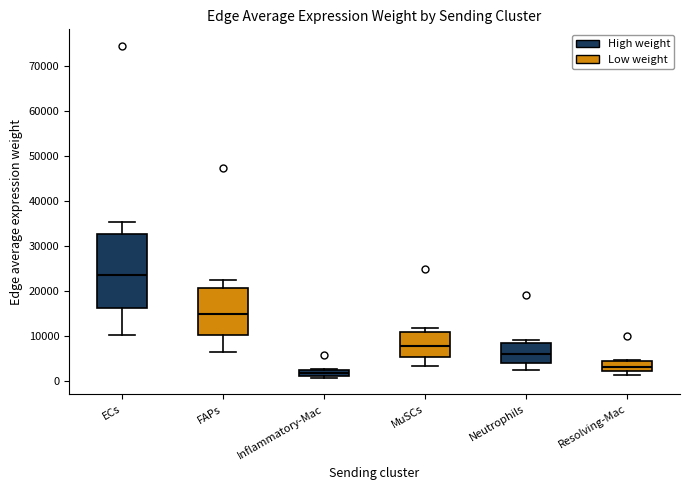

Where does the upper whisker of the box for ECs end on the y-axis? The values are not printed on the chart, so give them approximately, as read against the axis.

35000